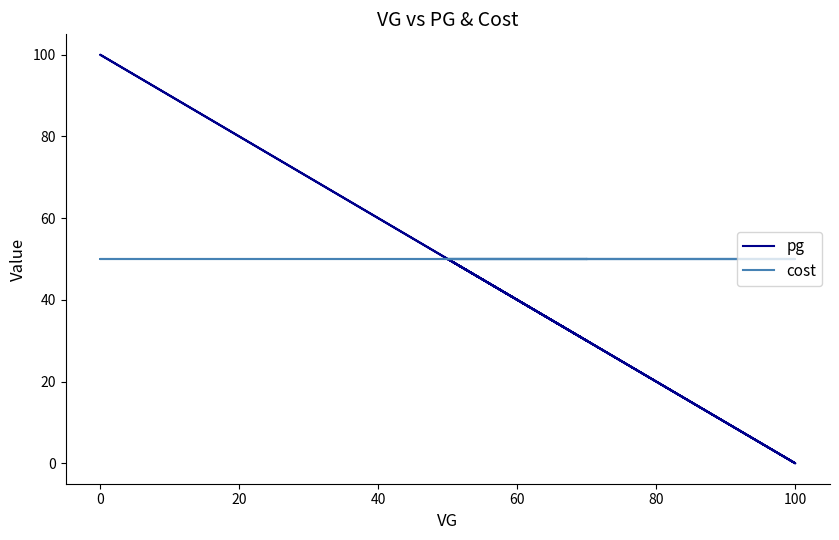

Read the cost value at 80.

50